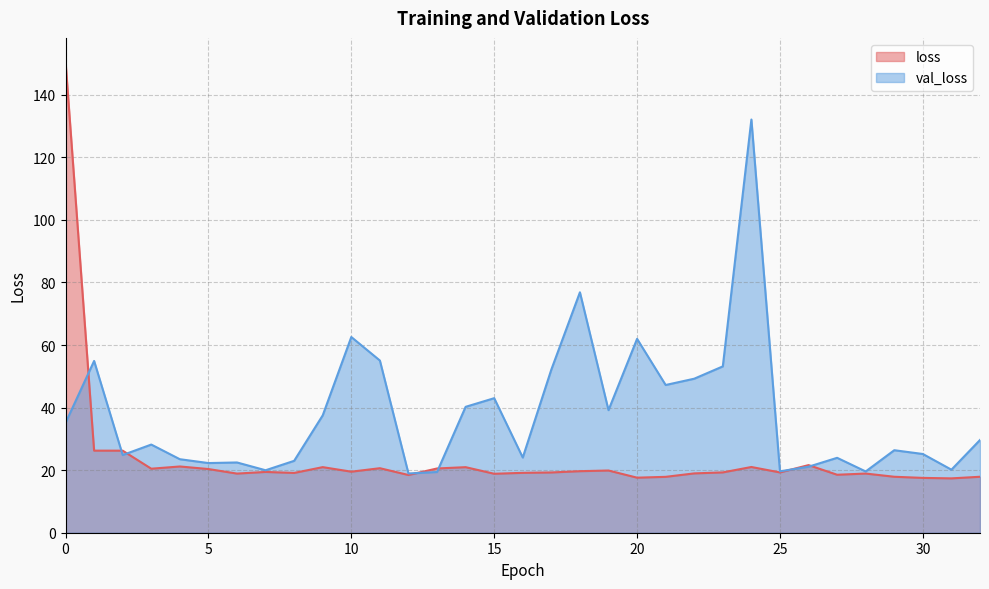

How many values in the loss series are below 19?

12